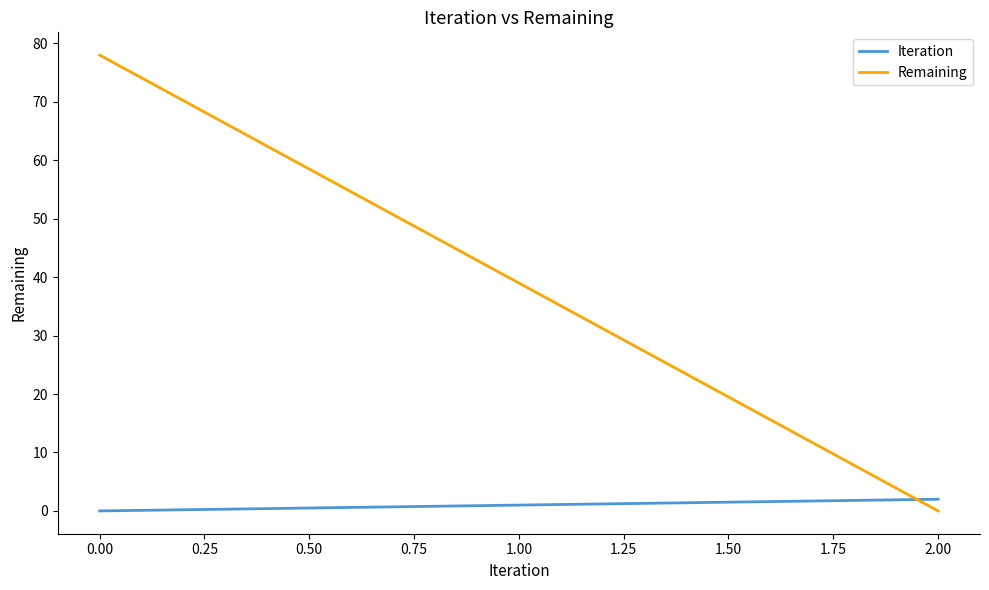

Which series has the widest spread of values?

Remaining